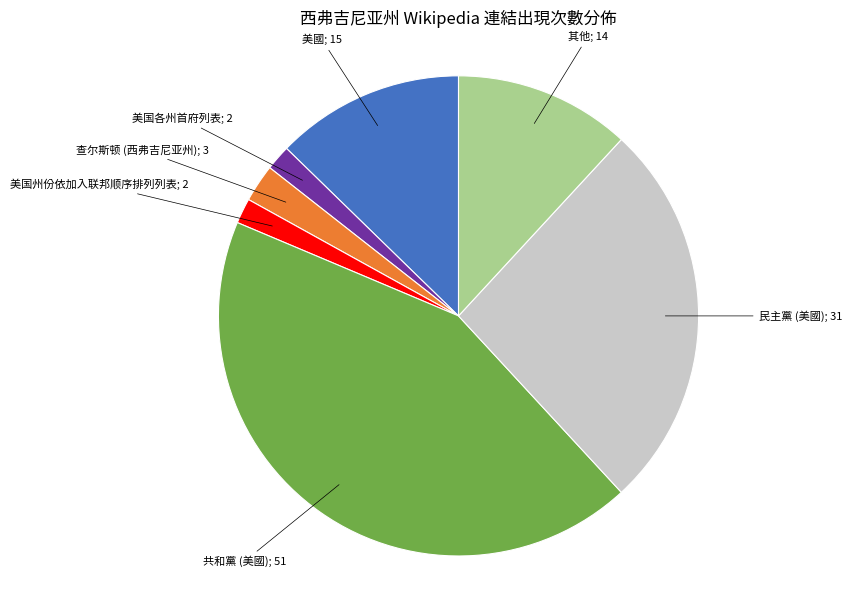

Is there a majority slice in this chart?

No